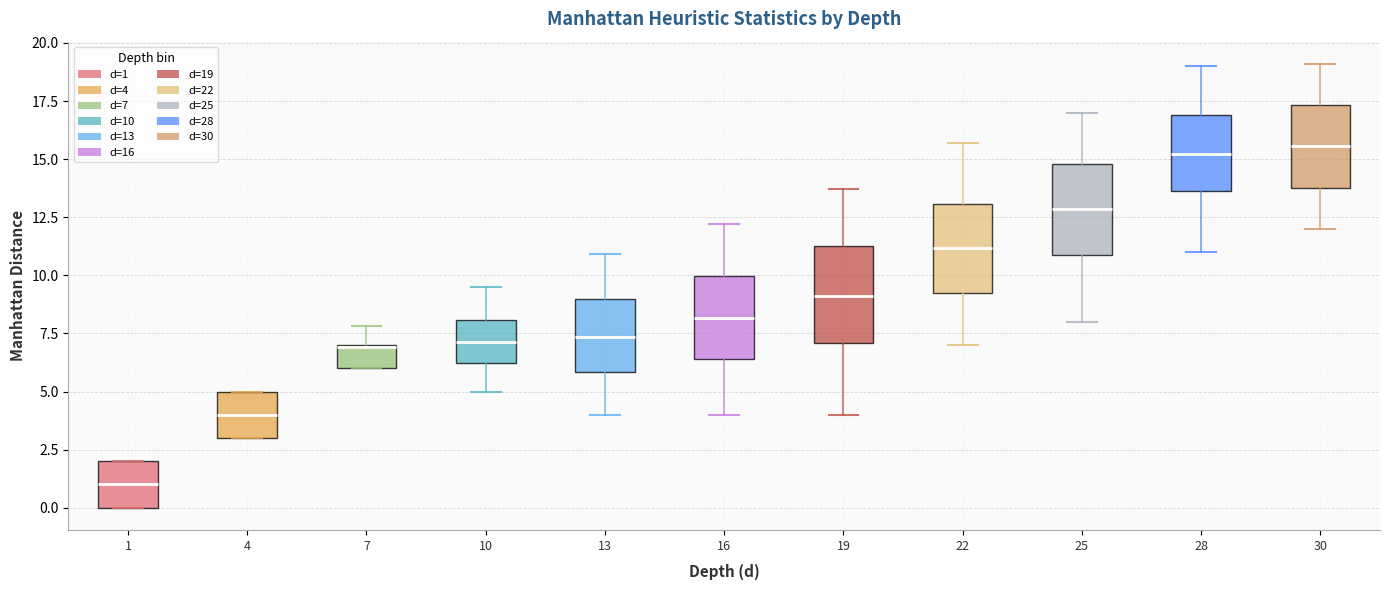

Where does the lower whisker of the box at x = 25 end on the y-axis? The values are not printed on the chart, so give them approximately, as read against the axis.

8.0